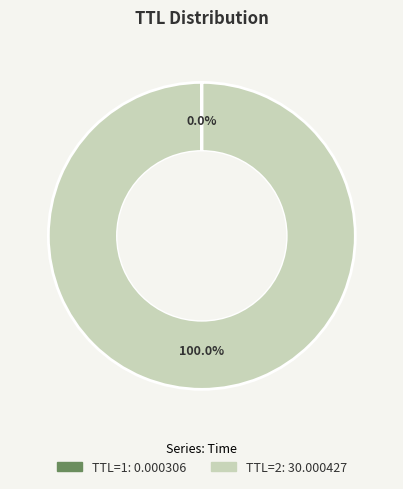

Is there a majority slice in this chart?

Yes